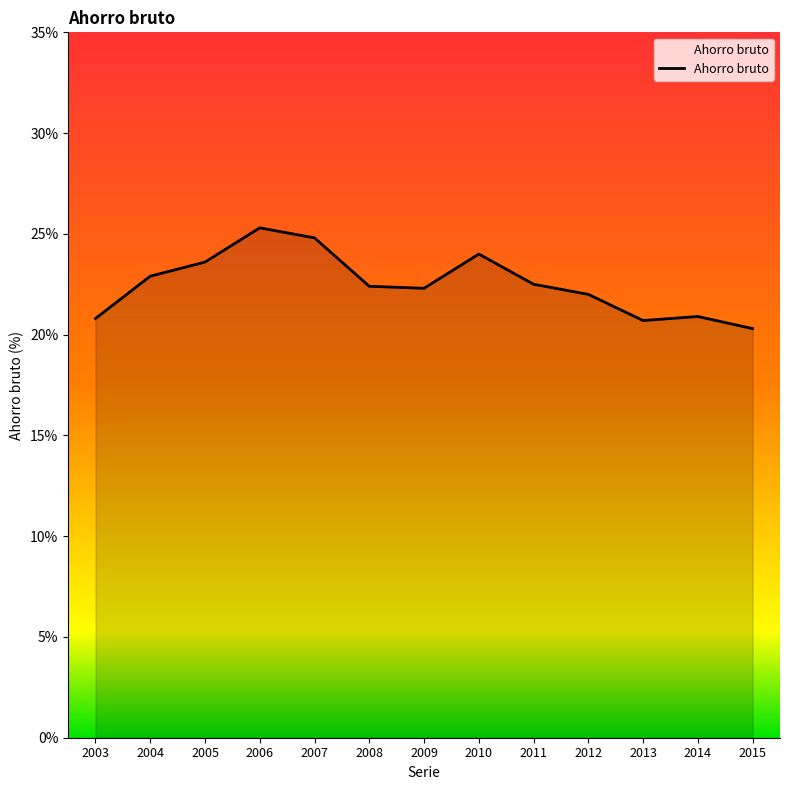

Which category has the lowest value across all series?

2015